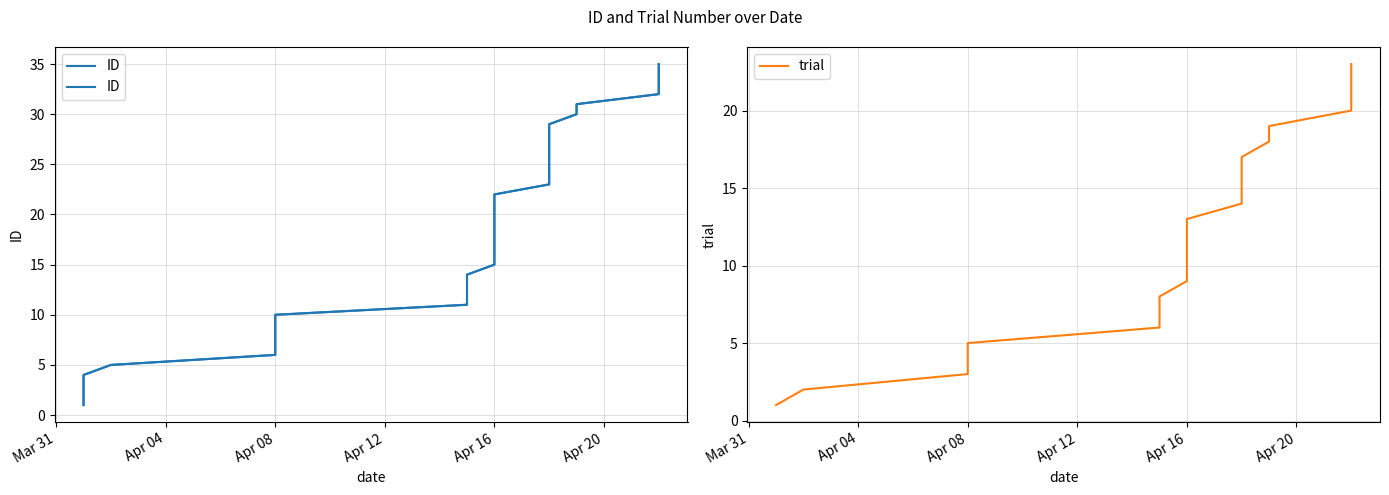

What is the difference between the maximum and minimum values in the trial series?

22